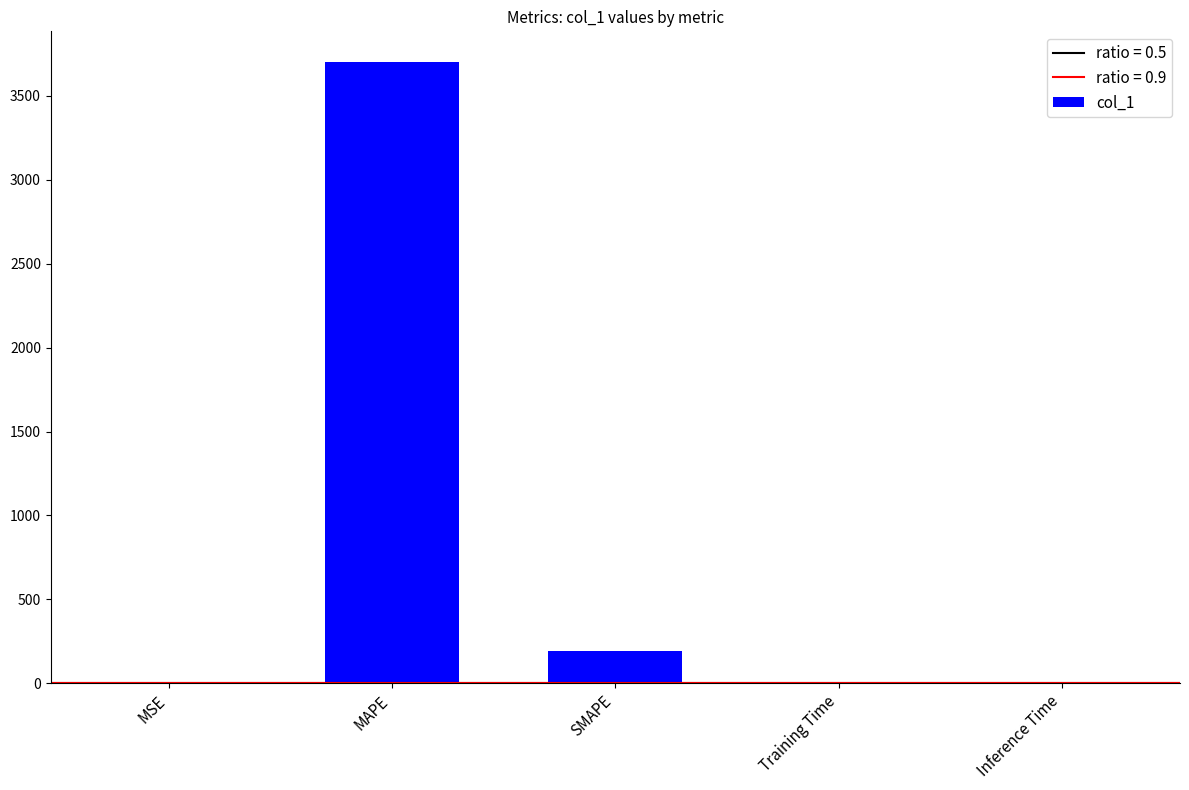

The chart shows a value of 3700.0 at MAPE. True or false?

True